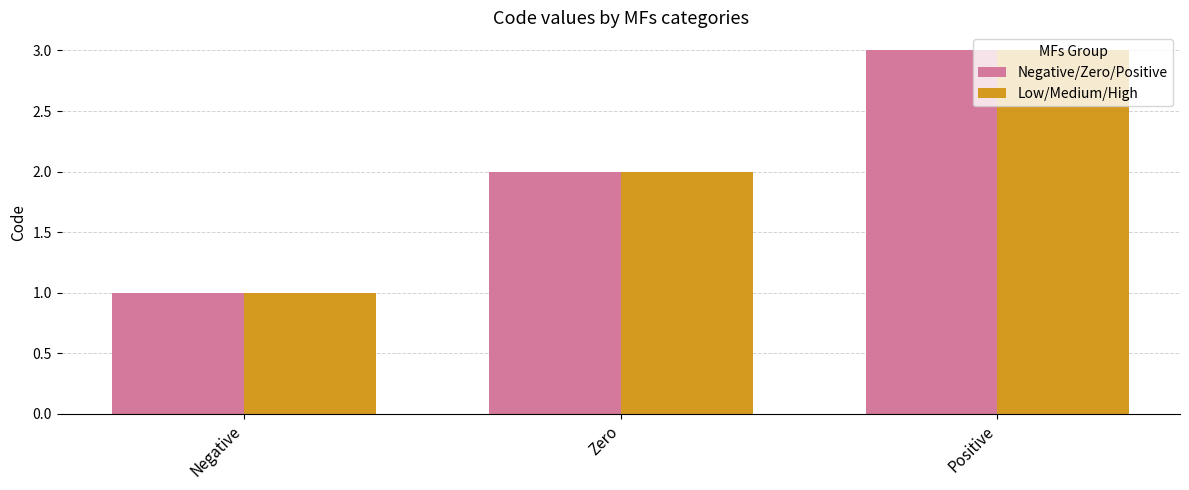

What is the label of the 3rd bar from the left?

Positive